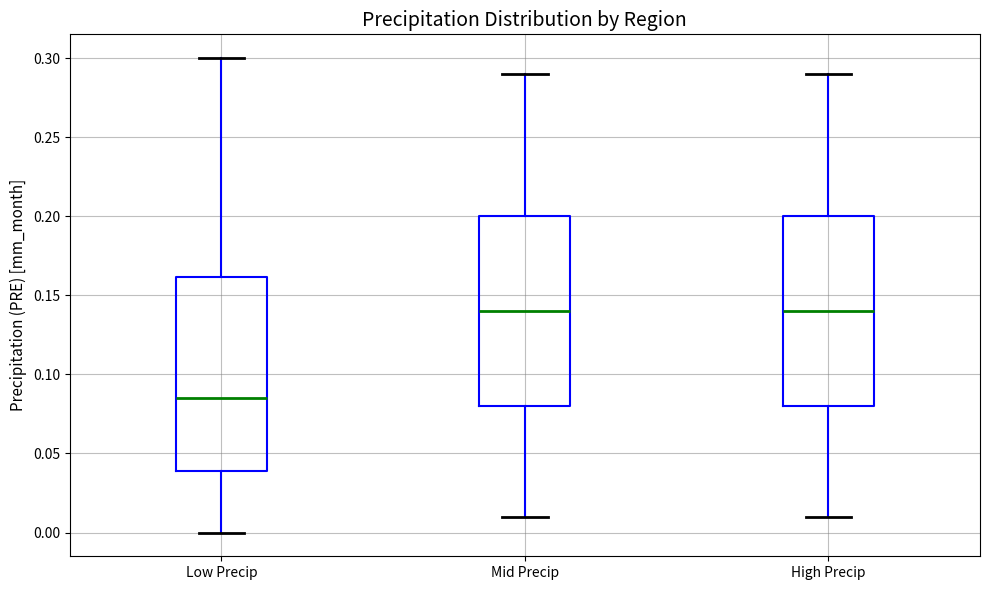

Reading left to right, read every box against the y-axis: the position of its median line, the range the box covers, and the ends of its whiskers. The values are not printed on the chart, so give them approximately, as read against the axis.

Low Precip: median 0.085, box 0.040 to 0.160, whiskers 0.000 to 0.300
Mid Precip: median 0.140, box 0.080 to 0.200, whiskers 0.010 to 0.290
High Precip: median 0.140, box 0.080 to 0.200, whiskers 0.010 to 0.290